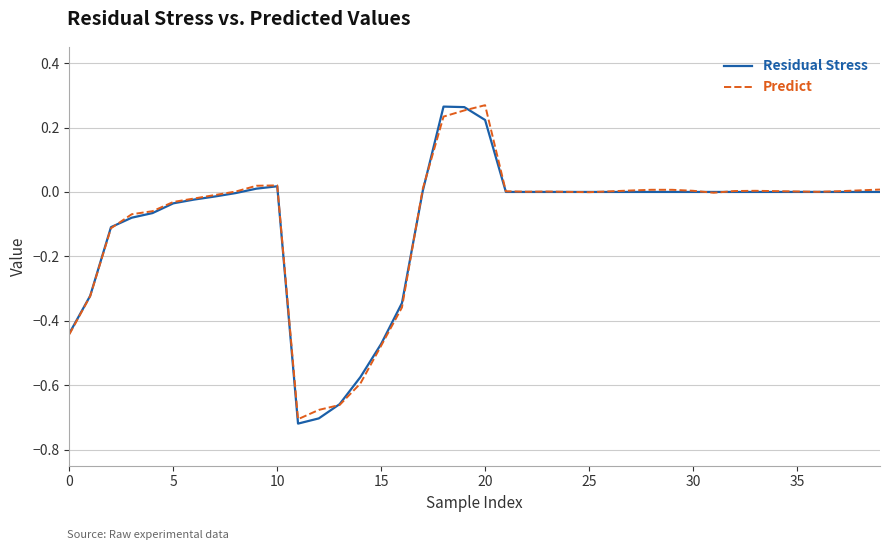

Which series has the largest range (max minus min)?

Residual Stress